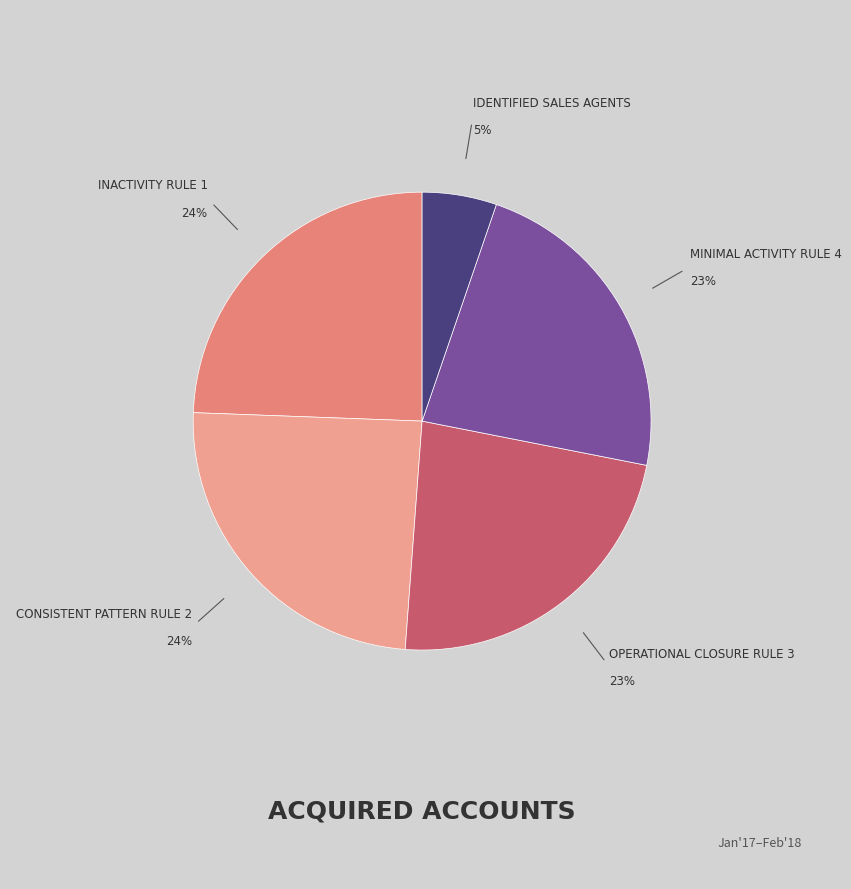

Does any single category account for the majority?

No